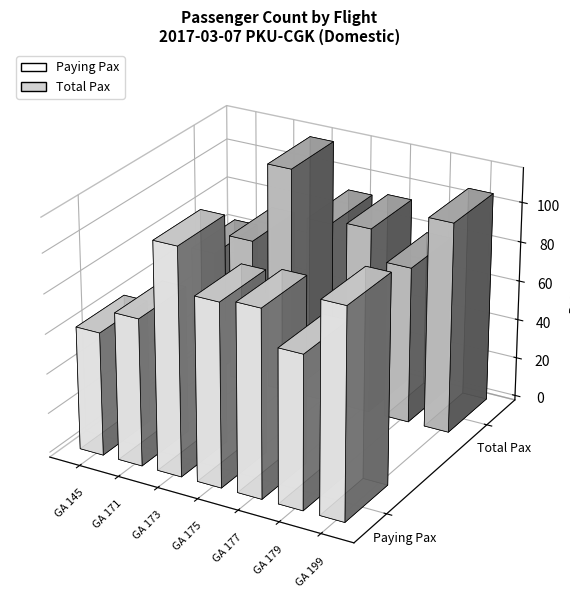

At how many categories does at least one series exceed 71?

6